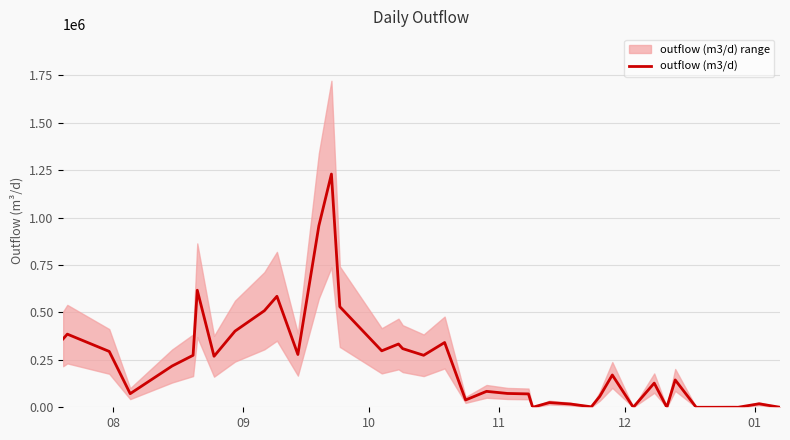

How many categories are shown in the chart?

40